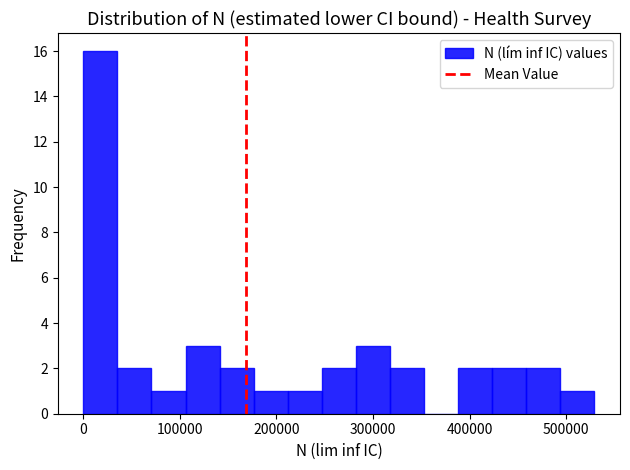

Around what value on the x-axis is the tallest bar? Give the approximate position of its centre, as read against the axis.

20000